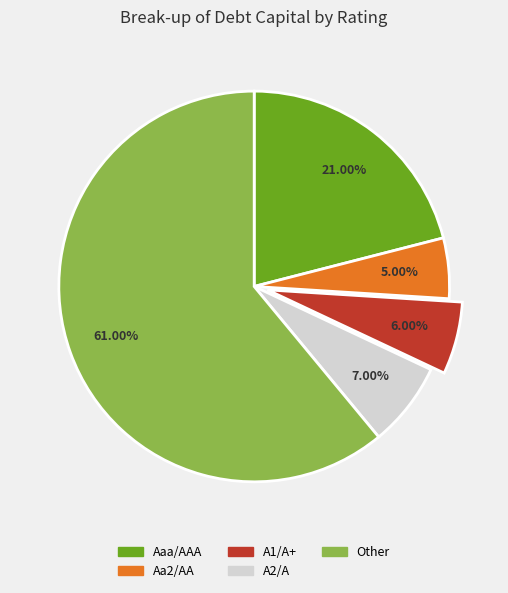

Does A2/A represent more than half of the total?

No